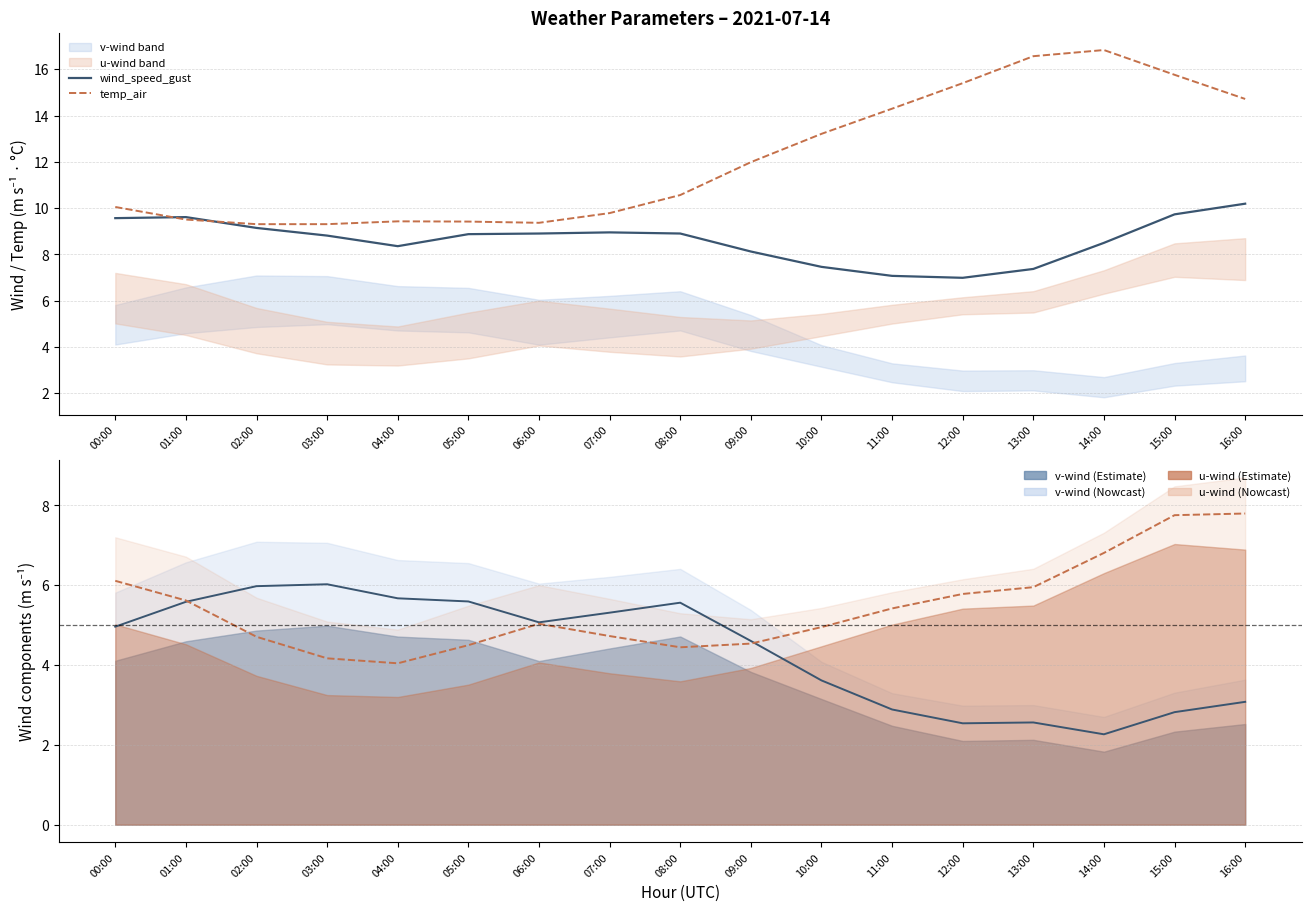

How many distinct data groups are displayed?

4